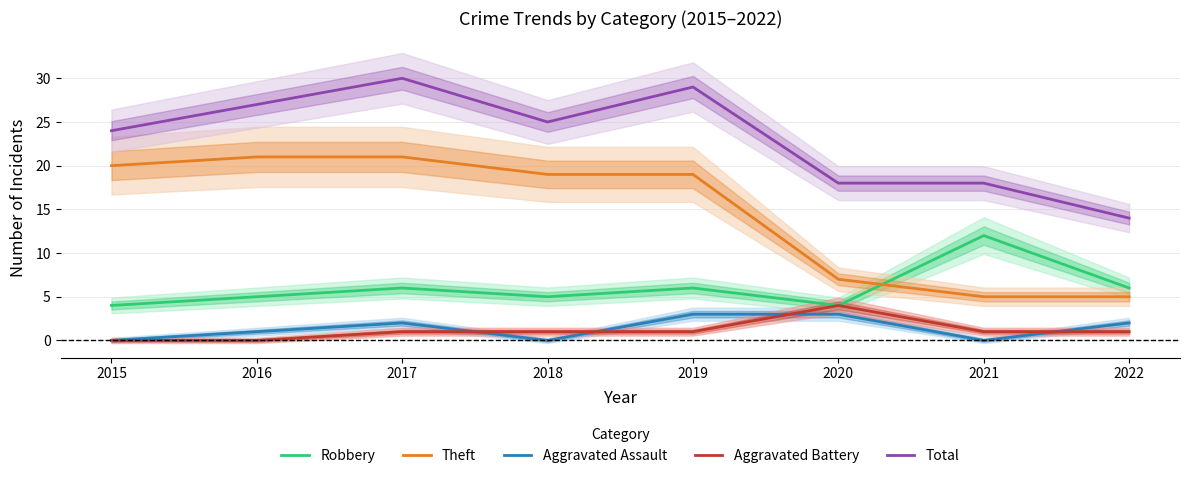

How many data points in Total are less than 25?

4